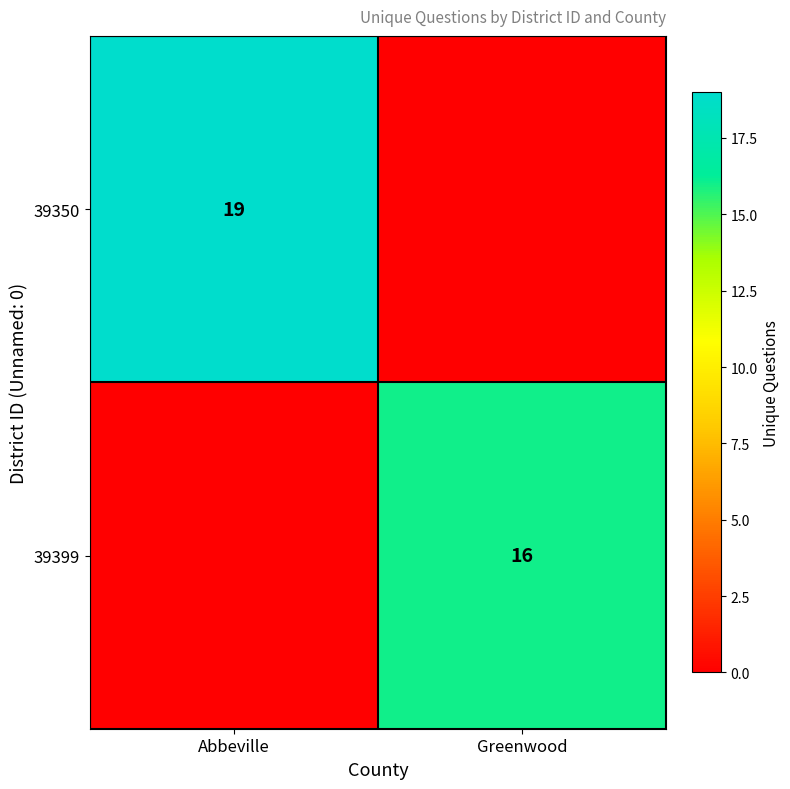

The 39399 series shows 27 at Greenwood. True or false?

False